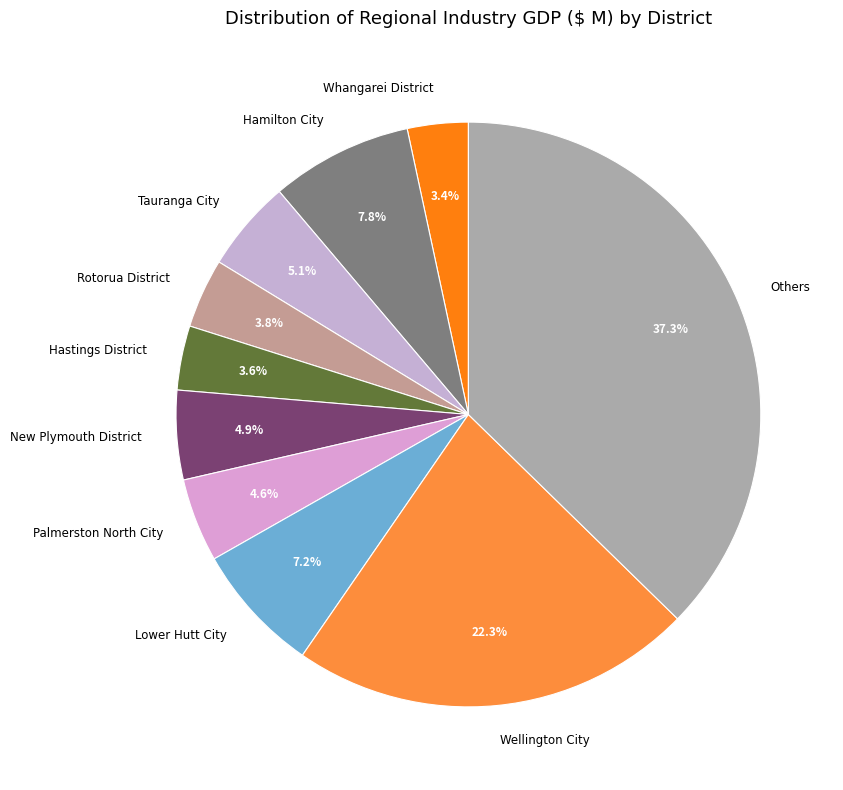

What is the ratio of the value at Hamilton City to the value at Palmerston North City?

1.7